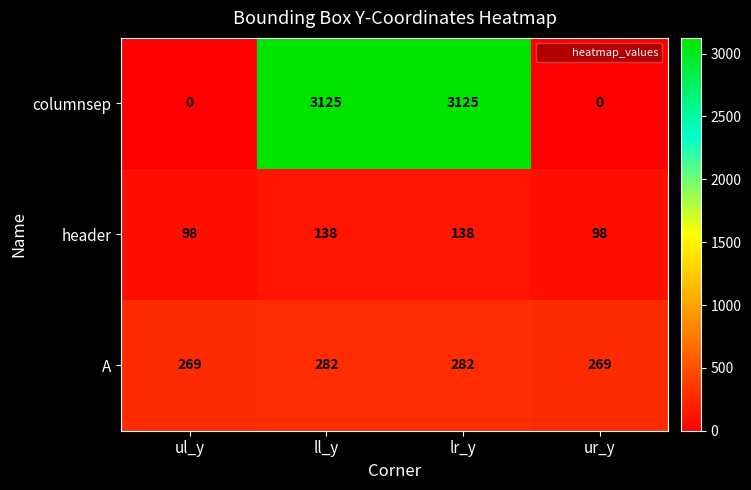

How many data points in header are less than 138?

2